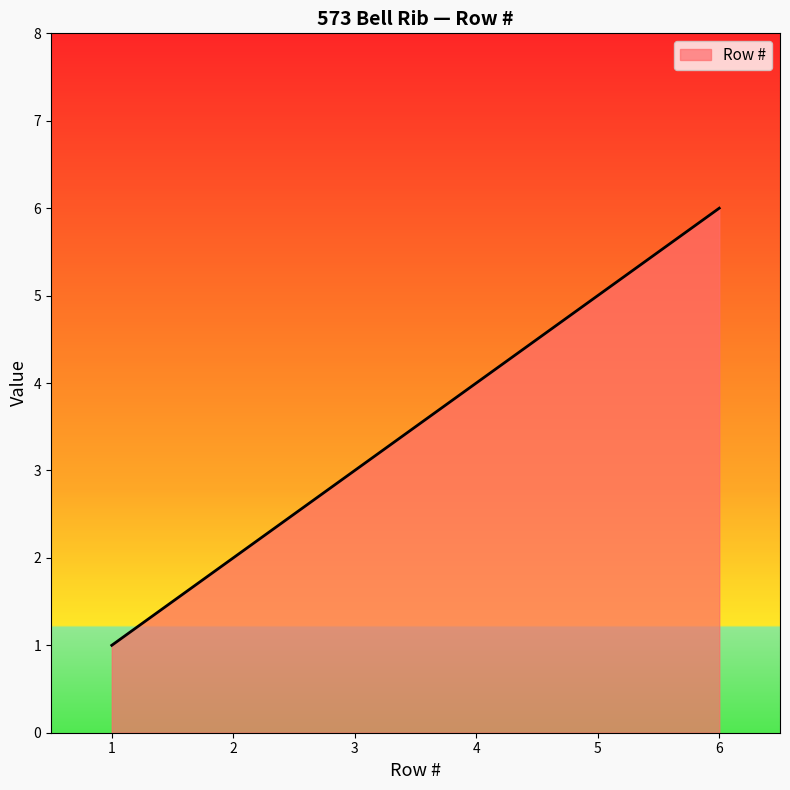

The value at 2 is 2. True or false?

True